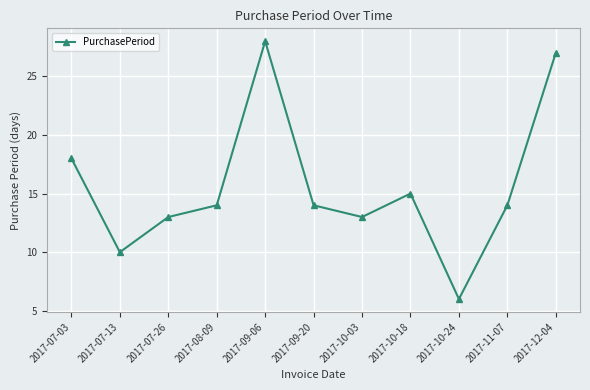

What is the sum of all values?

172